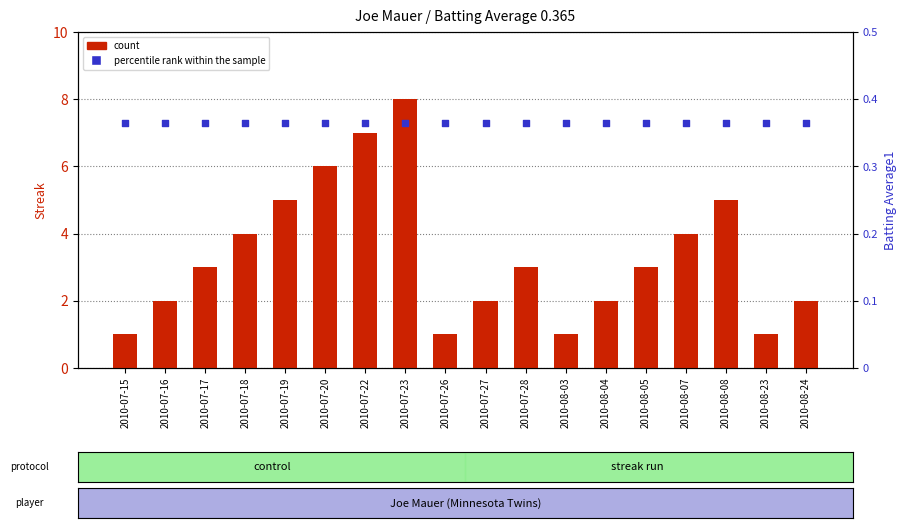

Which series has the largest total across all categories?

count